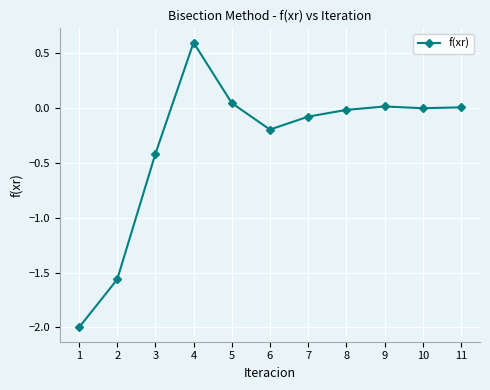

What is the value of the 6th point from the left?

-0.2